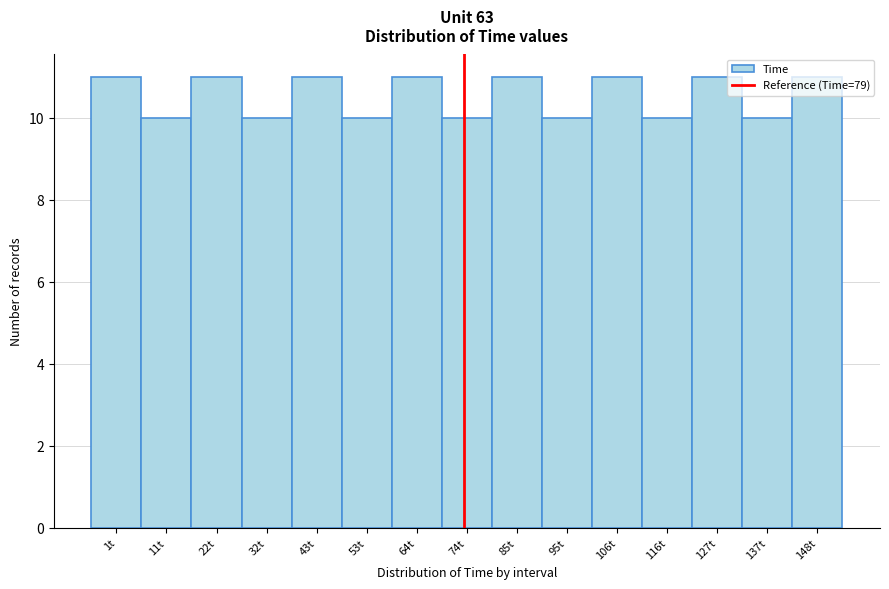

What is the change in value from 95t to 127t?

+1